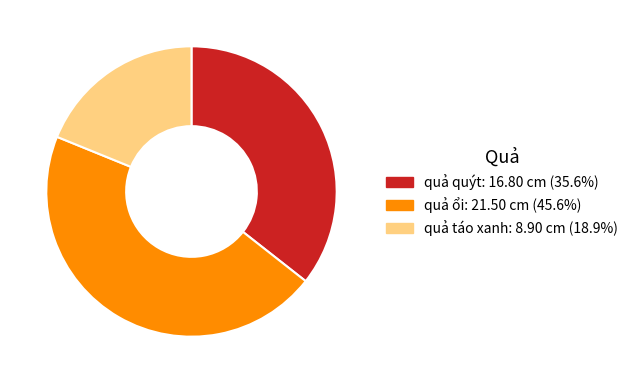

Is there a majority slice in this chart?

No